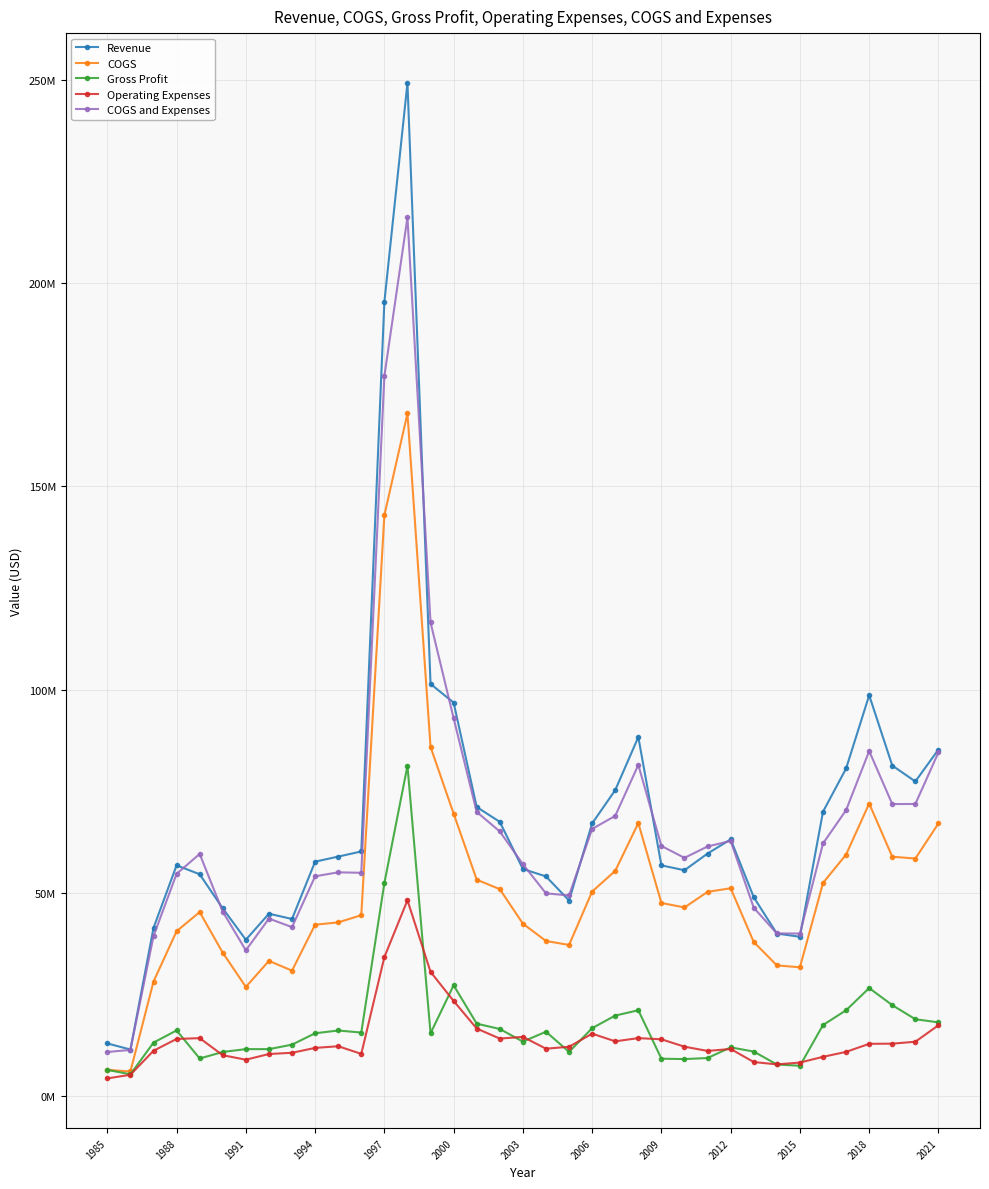

What are all the series names shown in the legend?

Revenue, COGS, Gross Profit, Operating Expenses, COGS and Expenses